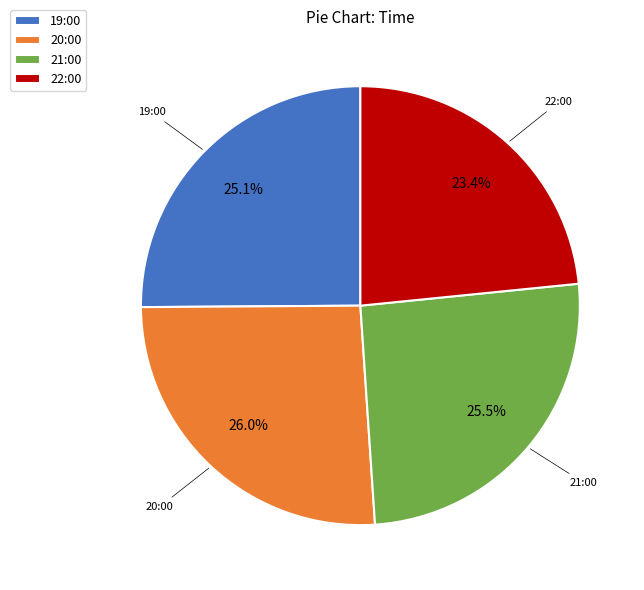

What percentage do 20:00 and 21:00 together represent?

51.5%